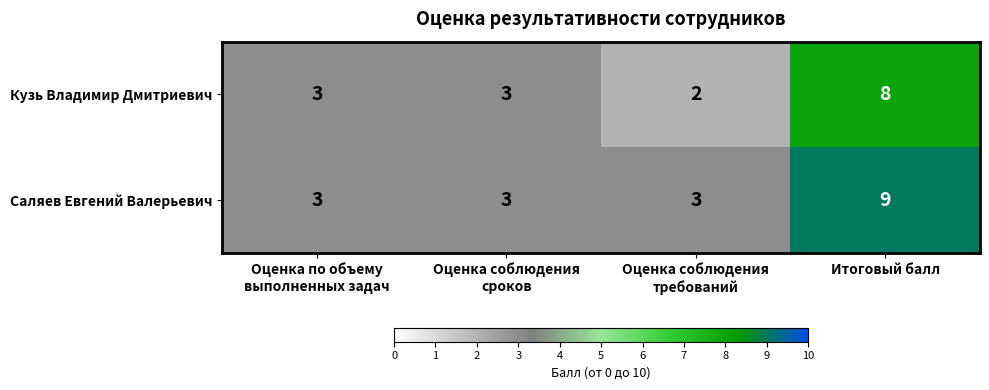

What is the difference between the maximum and minimum values in the Саляев Евгений Валерьевич series?

6